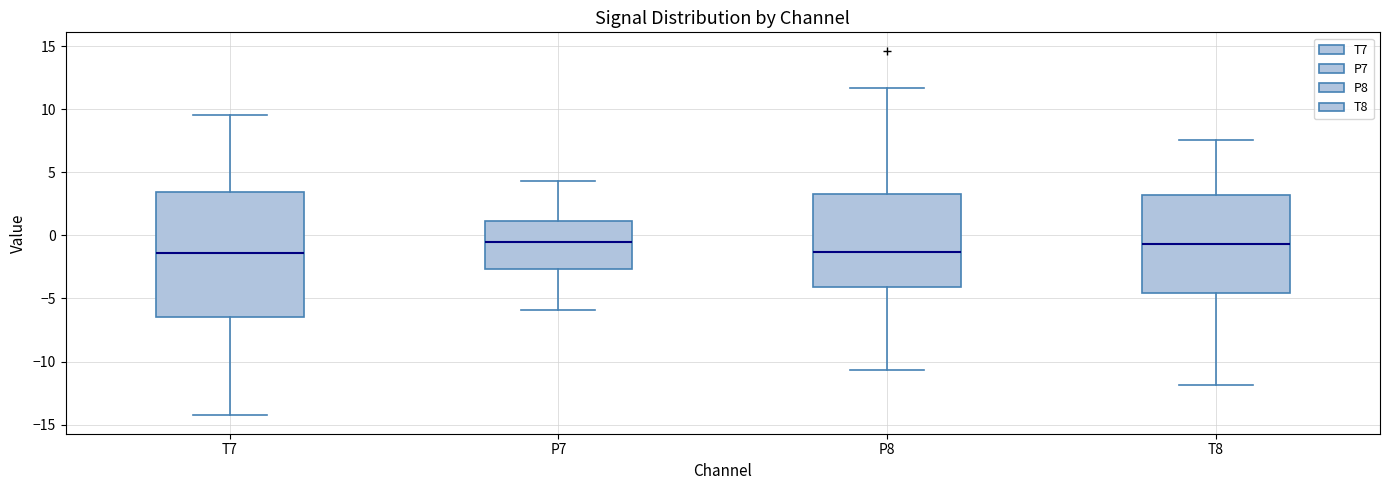

Reading left to right, transcribe this box plot: for each box, give where its median line is, the range the box spans, and where its two whiskers end, as read against the y-axis. The values are not printed on the chart, so give them approximately, as read against the axis.

T7: median -1.5, box -6.5 to 3.5, whiskers -14.5 to 9.5
P7: median -0.5, box -2.5 to 1.0, whiskers -6.0 to 4.5
P8: median -1.5, box -4.0 to 3.5, whiskers -10.5 to 11.5
T8: median -0.5, box -4.5 to 3.0, whiskers -12.0 to 7.5